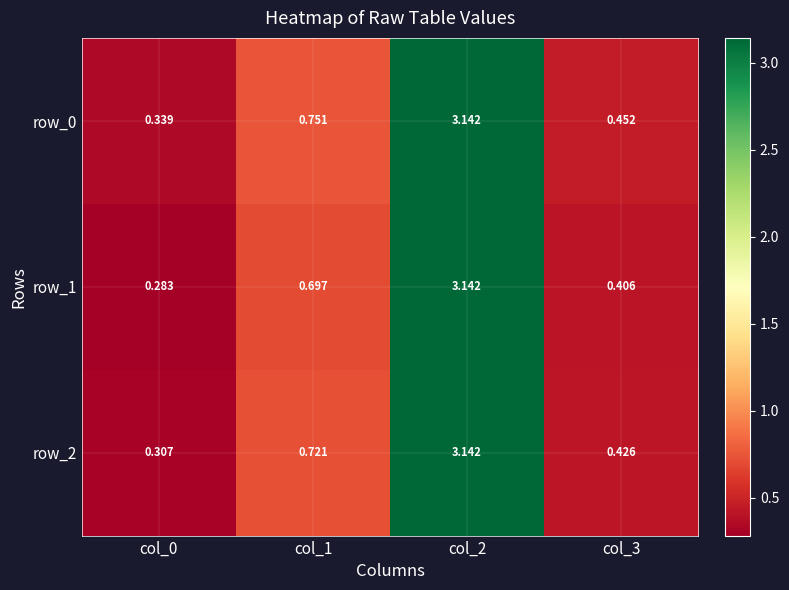

Which has a higher value, col_2 or col_3?

col_2